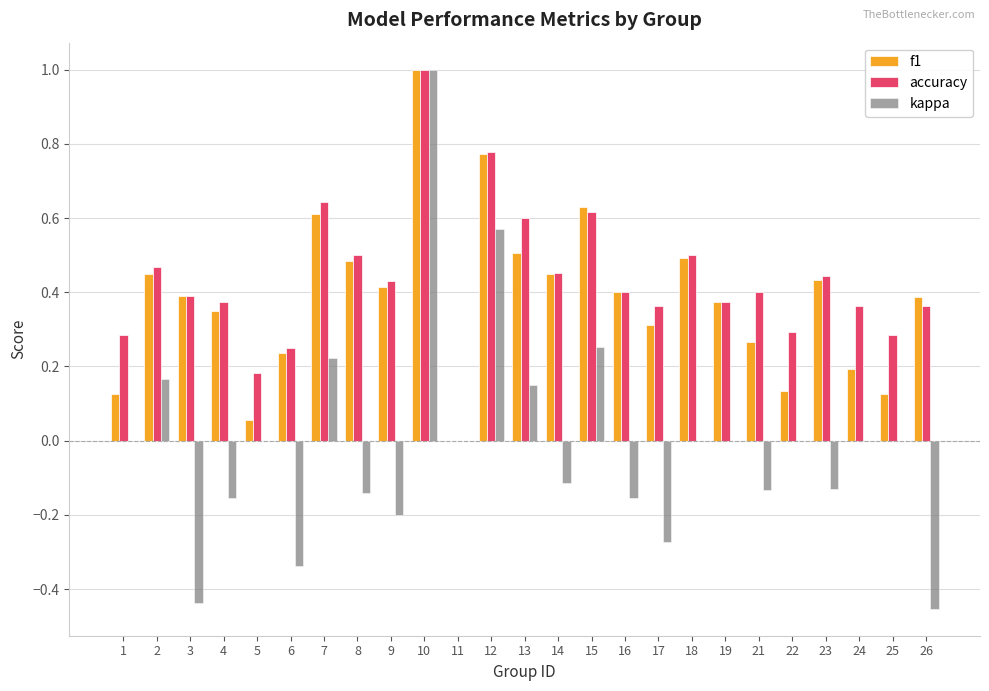

Which series changed the most between 2 and 26?

kappa